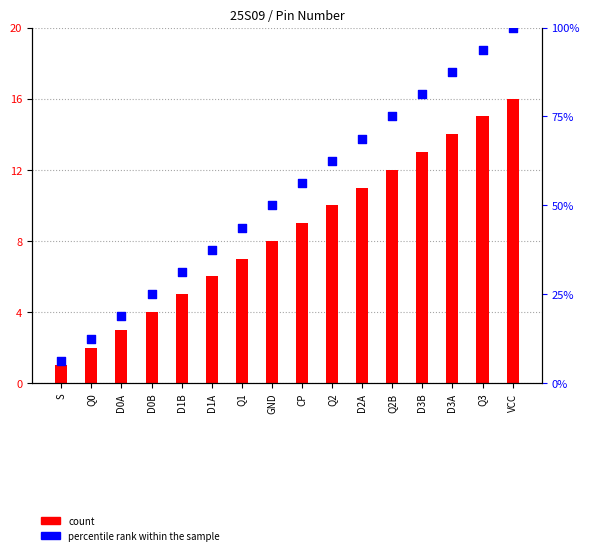

What are all the series names shown in the legend?

count, percentile rank within the sample